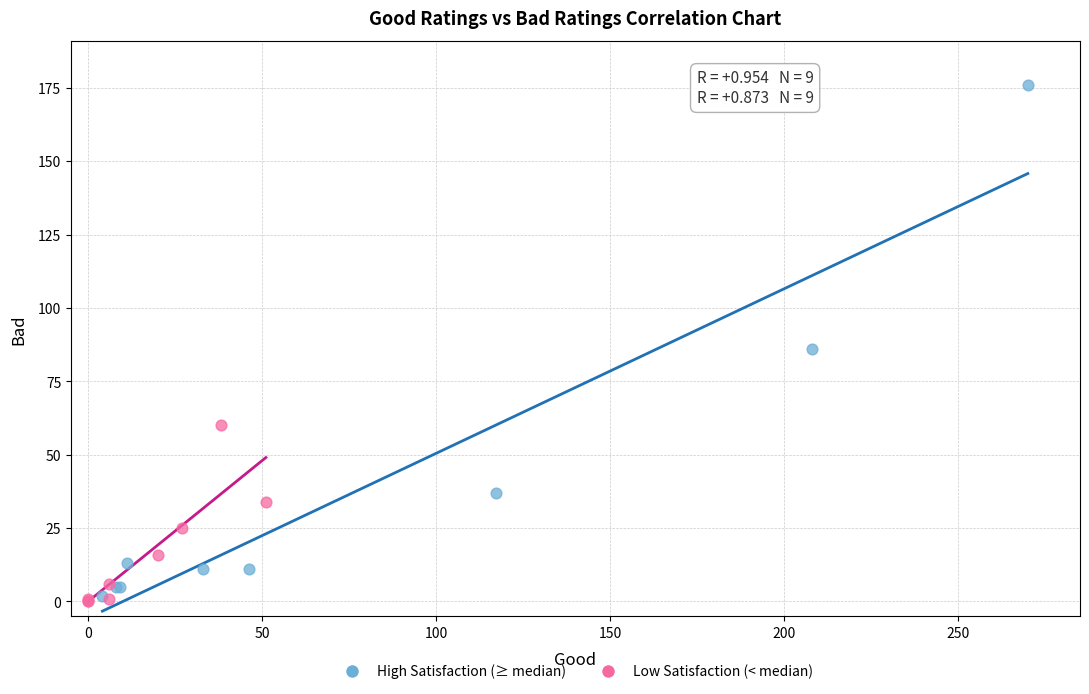

Which series reaches the minimum Y coordinate?

Low Satisfaction (< median)